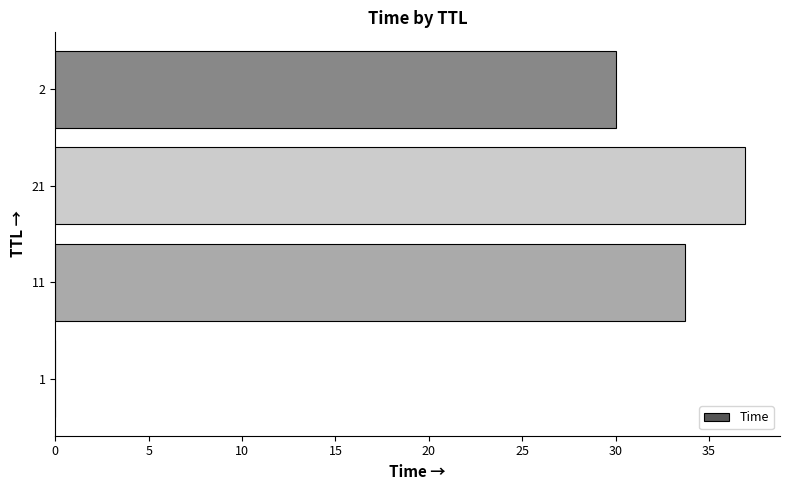

What is the greatest value displayed?

36.9